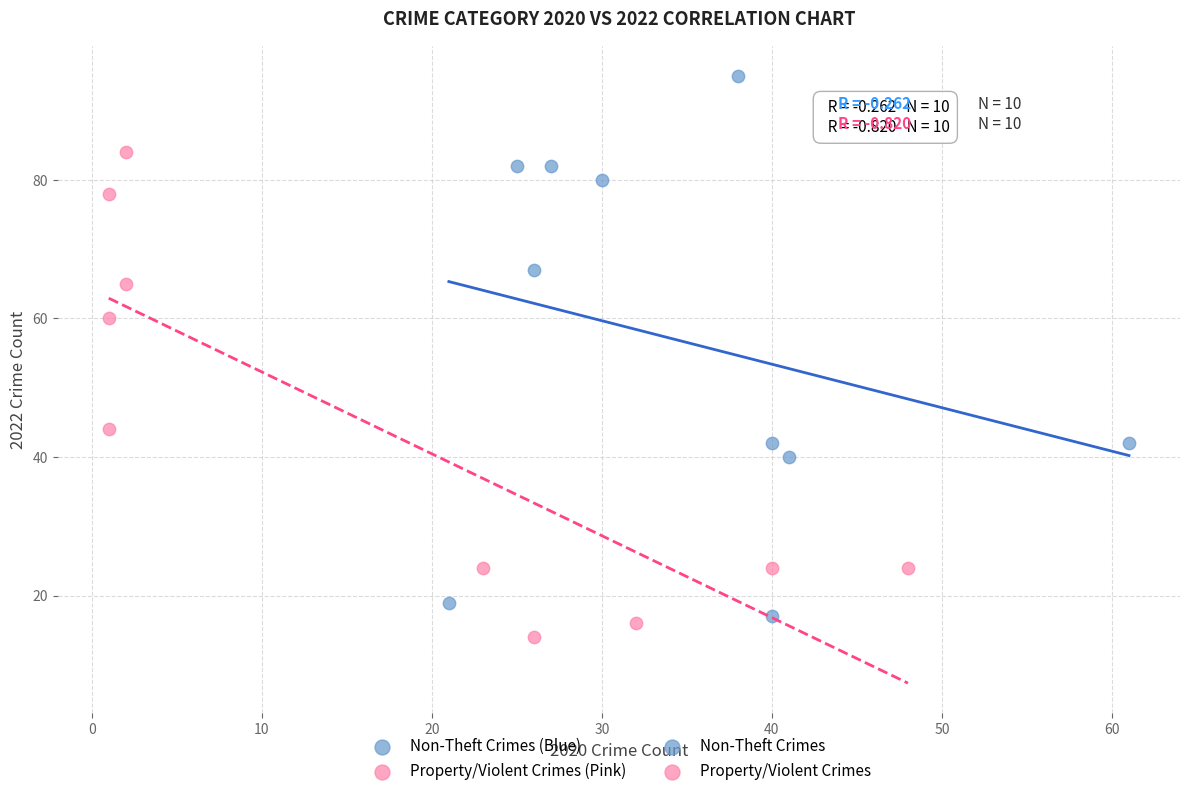

Which series contains the highest Y value?

Non-Theft Crimes (Blue)